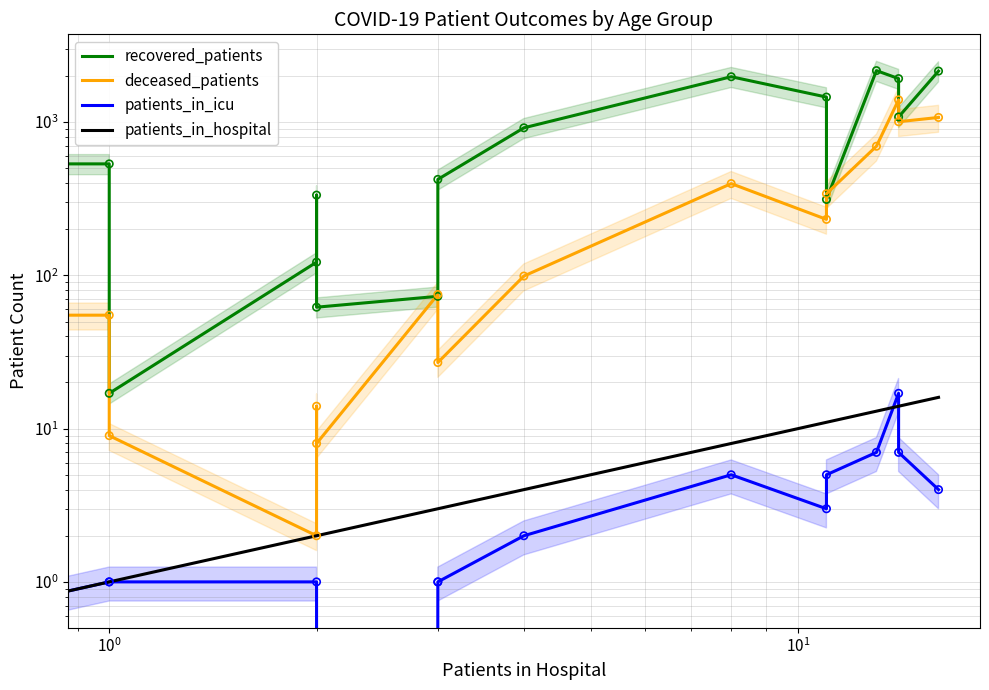

Is the value of patients_in_hospital at $\mathdefault{10^{3}}$ greater than the value of deceased_patients at $\mathdefault{10^{1}}$?

No